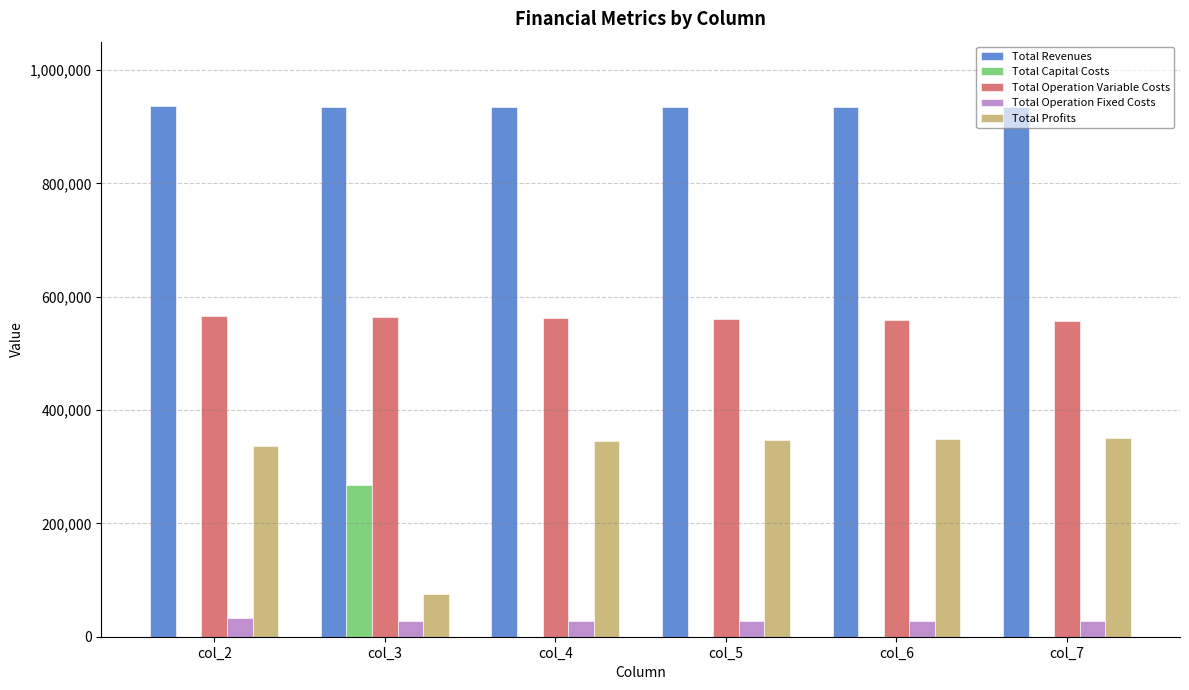

What is the greatest value displayed?

935853.0